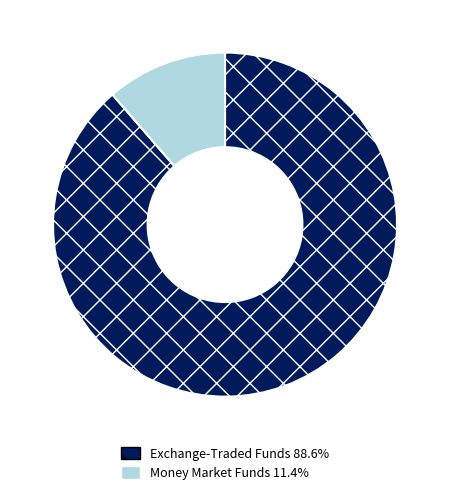

Is there any slice that represents more than half of the pie?

Yes